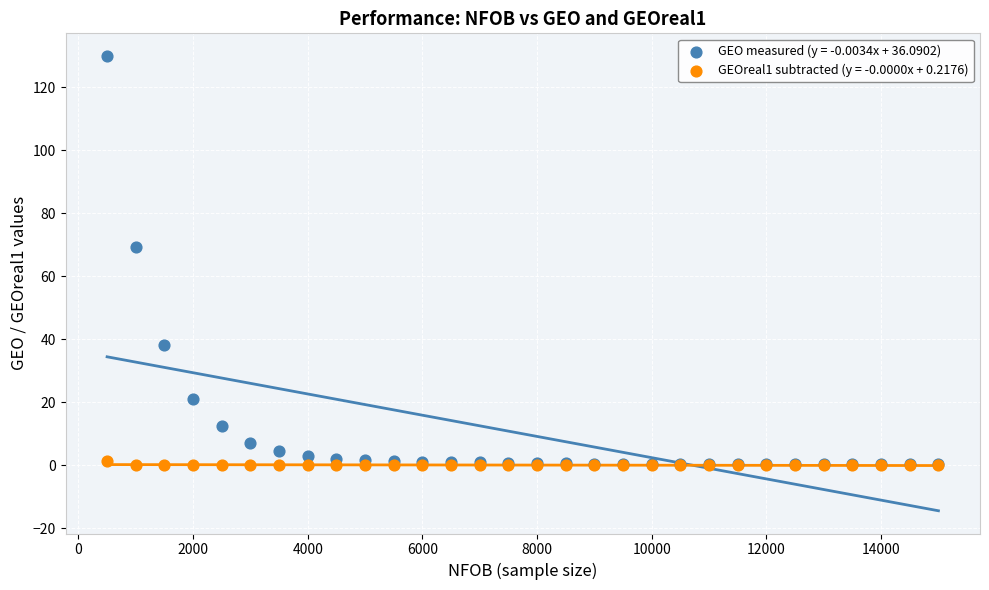

Which series has the widest spread of Y values?

GEO measured (y = -0.0034x + 36.0902)